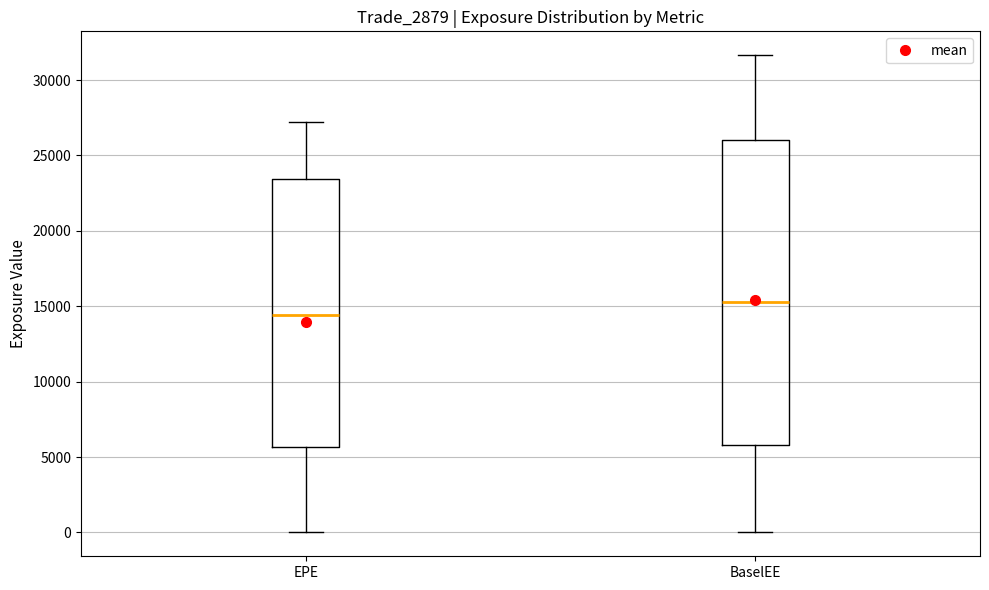

Comparing the boxes themselves (not the whiskers), which one is the tallest?

BaselEE